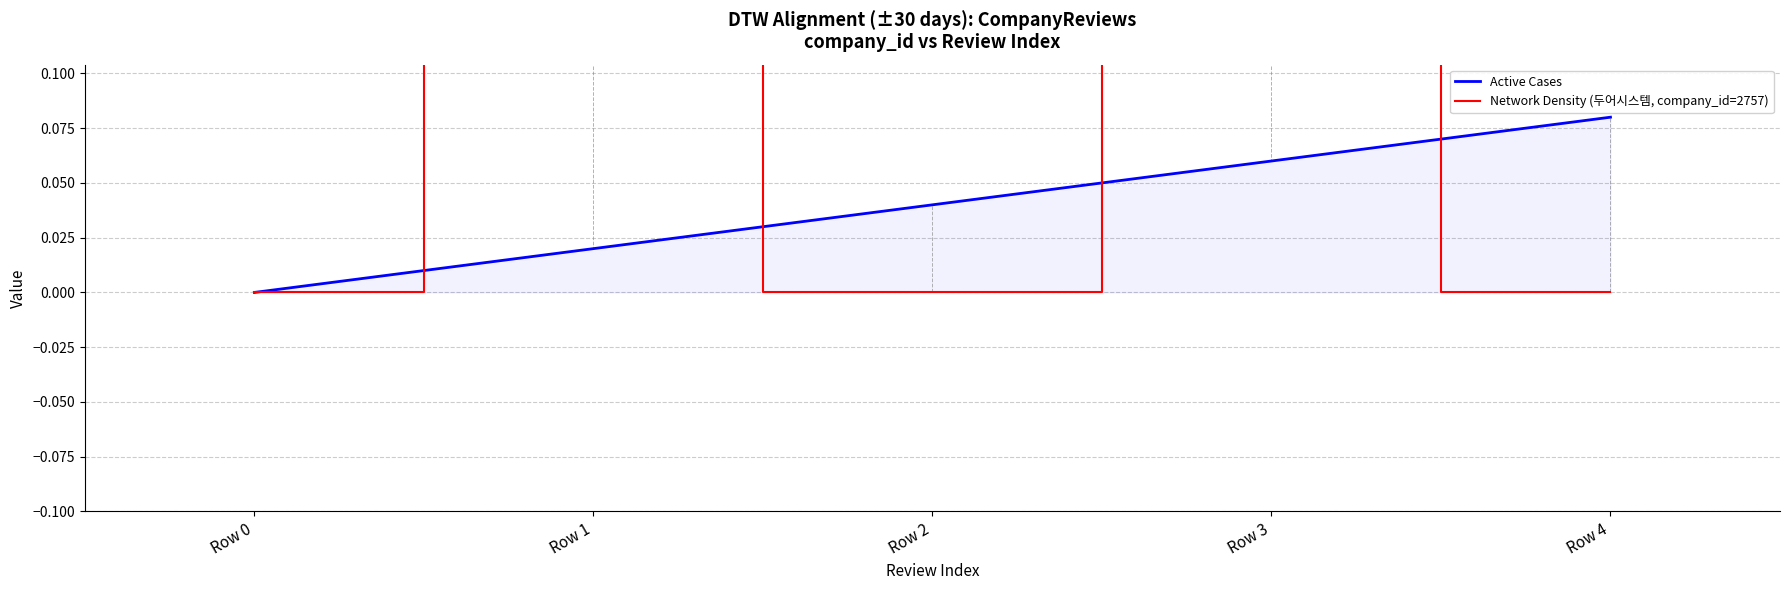

Which series has the largest range (max minus min)?

Network Density (두어시스템, company_id=2757)